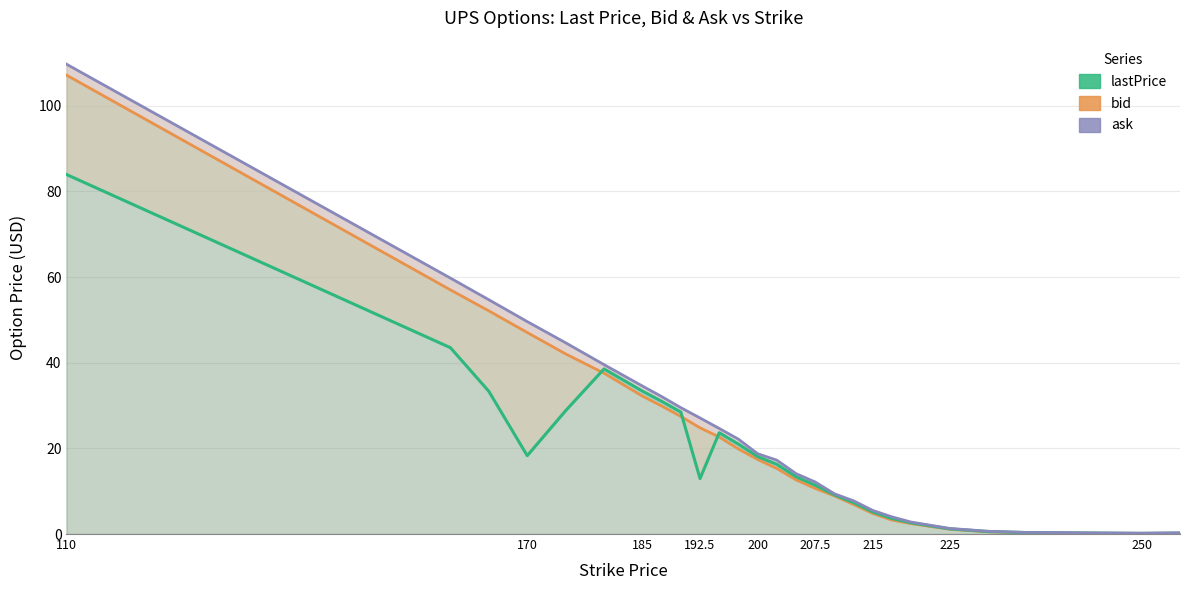

Is it true that bid equals 80.8 at 170?

False